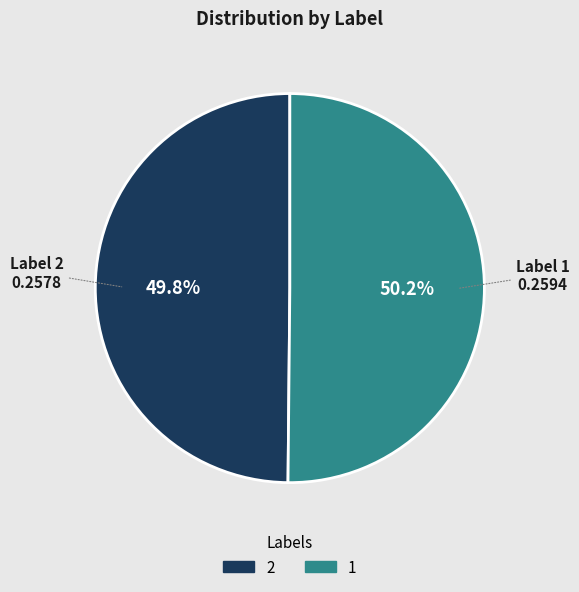

What percentage is the 2 slice, to the nearest percent?

50%